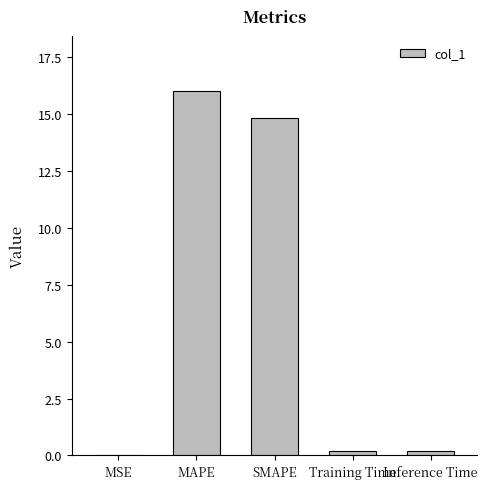

What is the change in value from MAPE to SMAPE?

-1.2